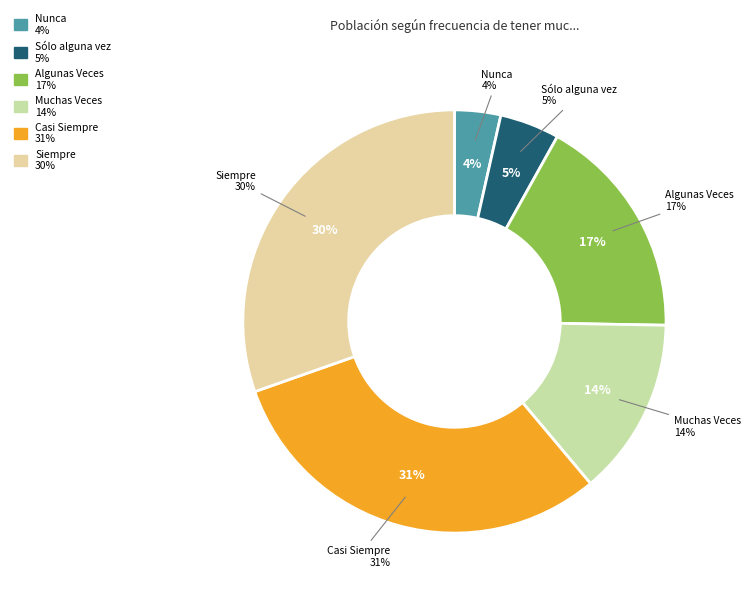

To the nearest percent, what is the average slice percentage?

17%